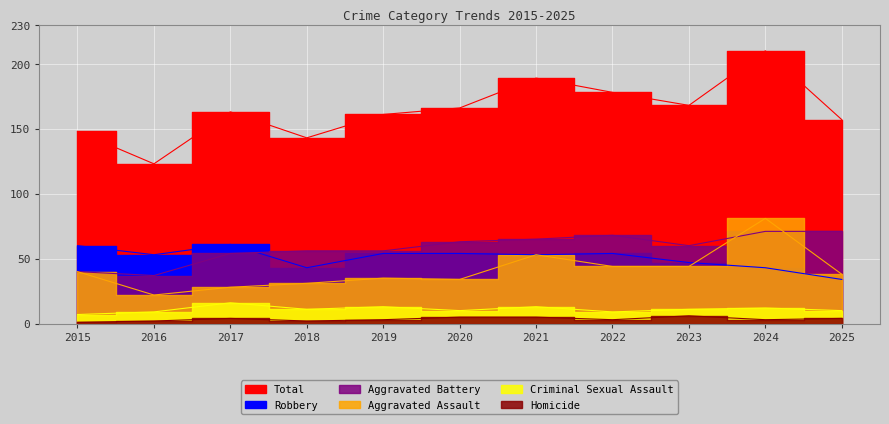

Count the number of categories in the chart.

11